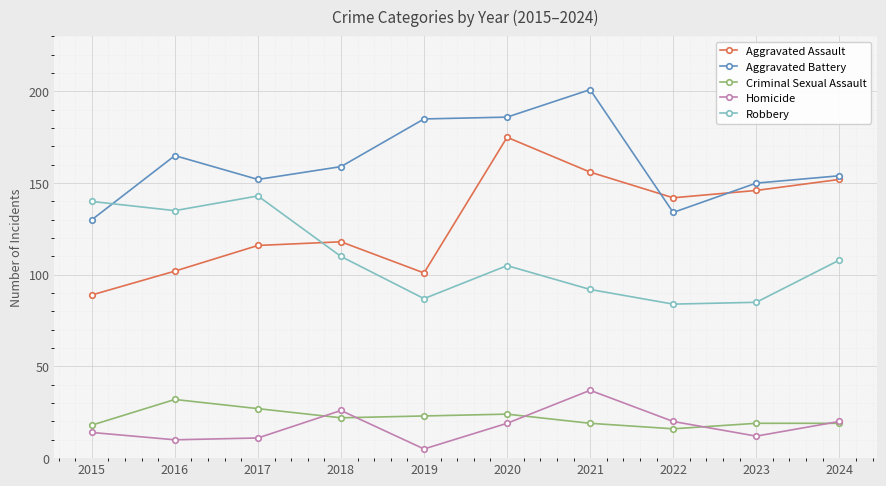

At which category does Aggravated Assault reach its first local valley?

2019